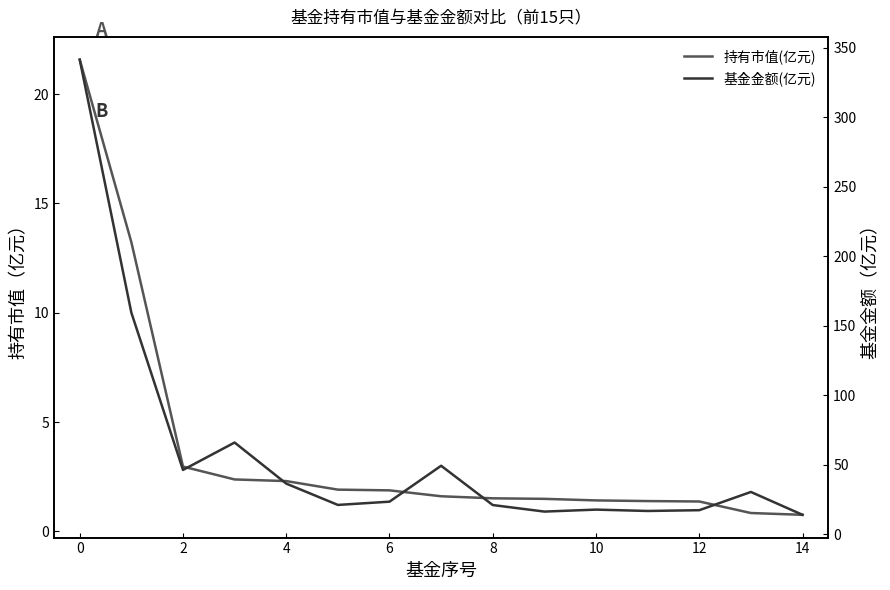

Which has a higher value, 12 or 8?

8